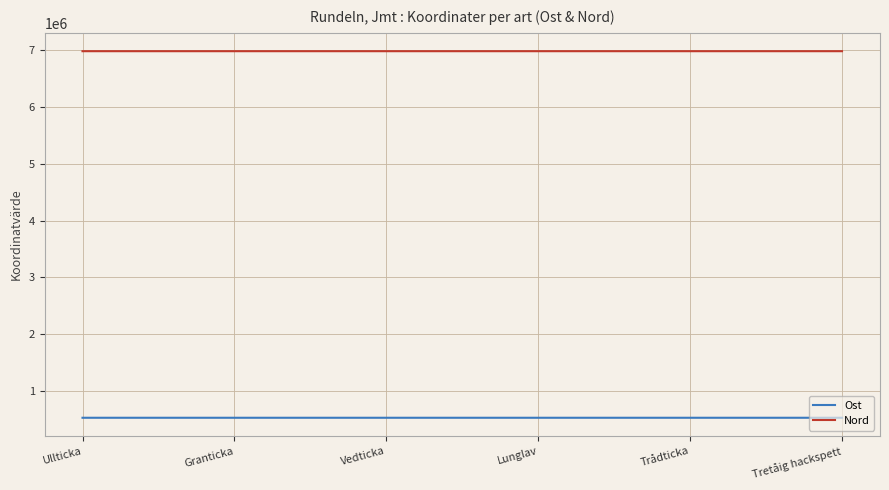

What is the minimum value for Ost?

526138.1